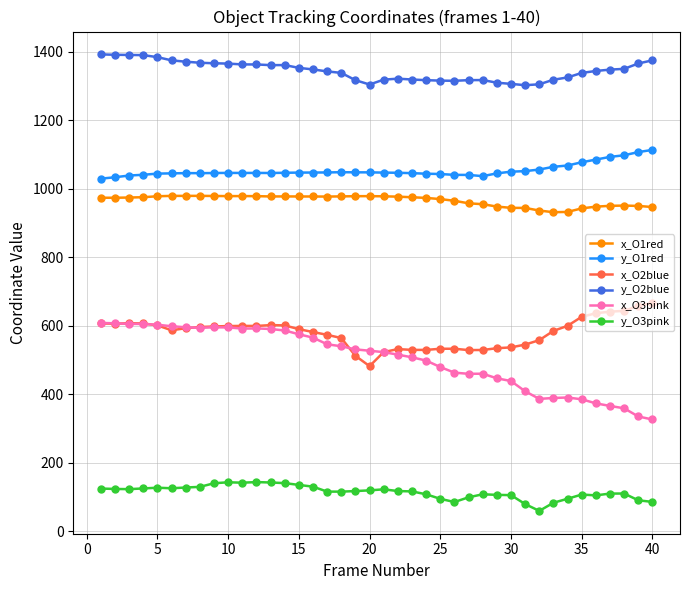

How many lines are shown in the chart?

6